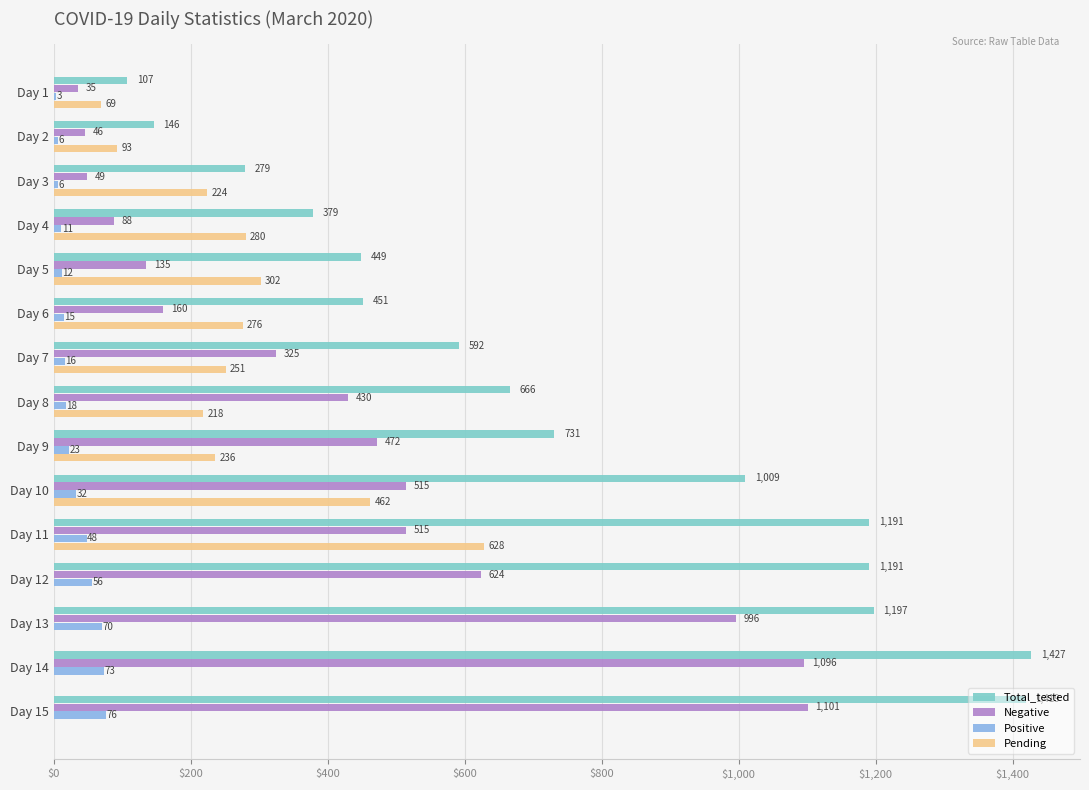

What is the total value across all series at Day 10?

2018